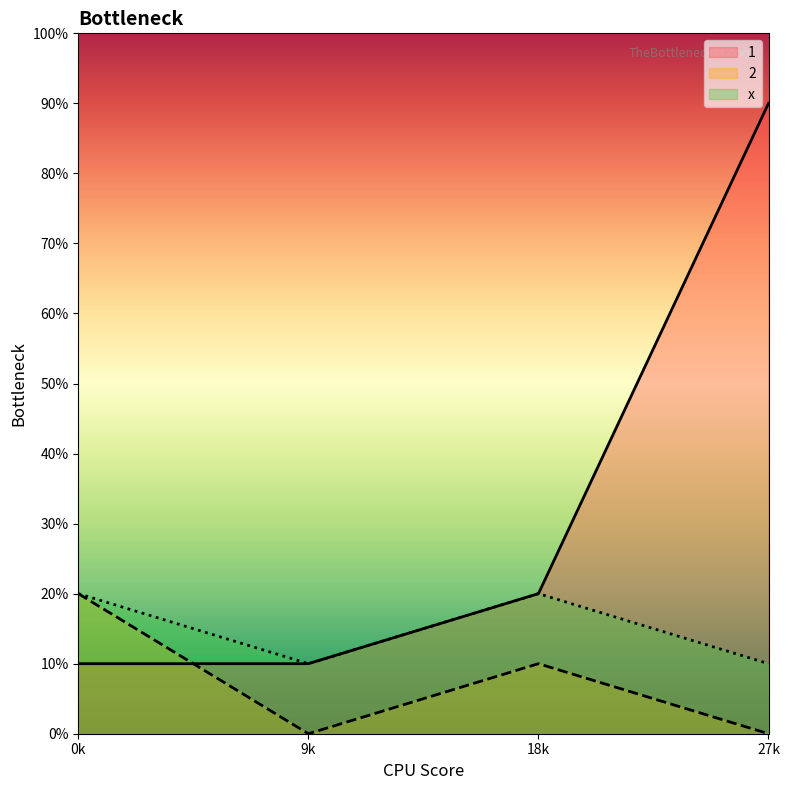

In 2, how many points are lower than both neighbors (excluding endpoints)?

1